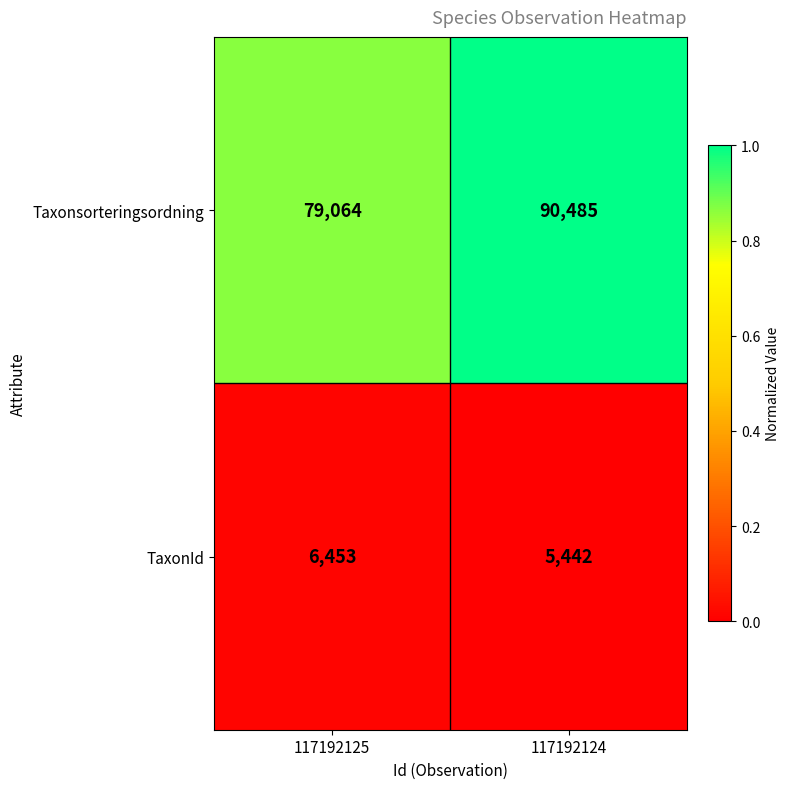

True or false: Taxonsorteringsordning has a value of 79064 at 117192125.

True